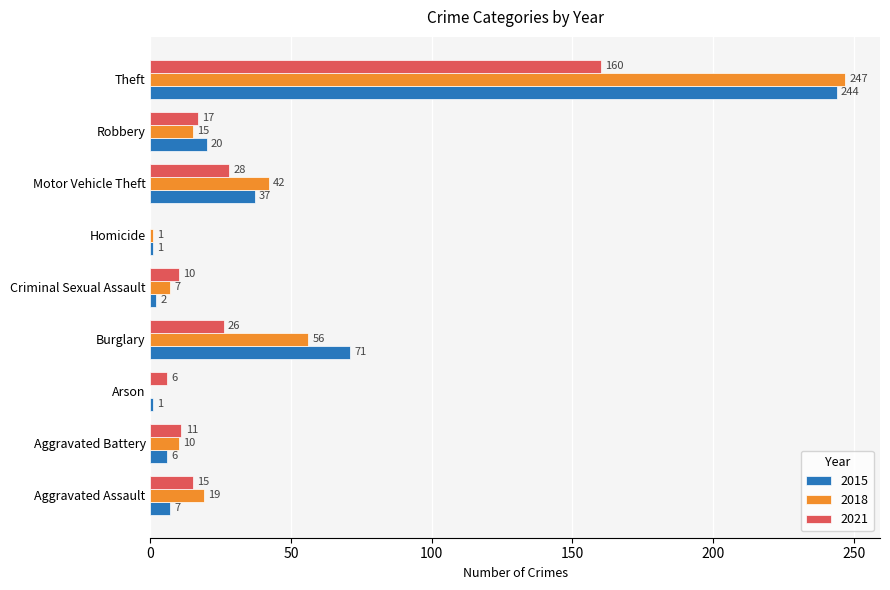

Is it true that 2021 equals 11 at Aggravated Battery?

True